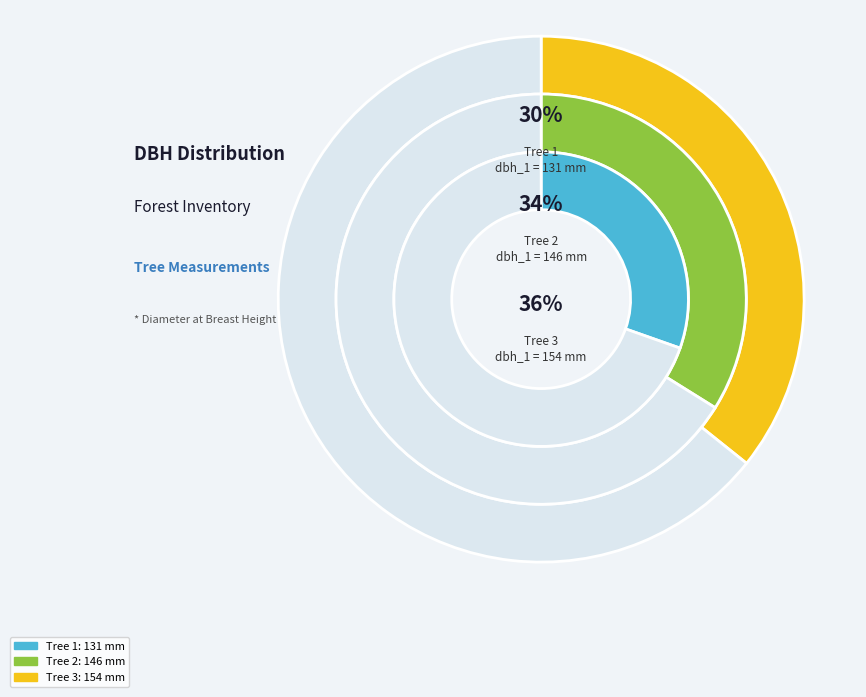

True or false: IFN3_15_1872_A_4_3_IFN3 accounts for 36% of the total.

True